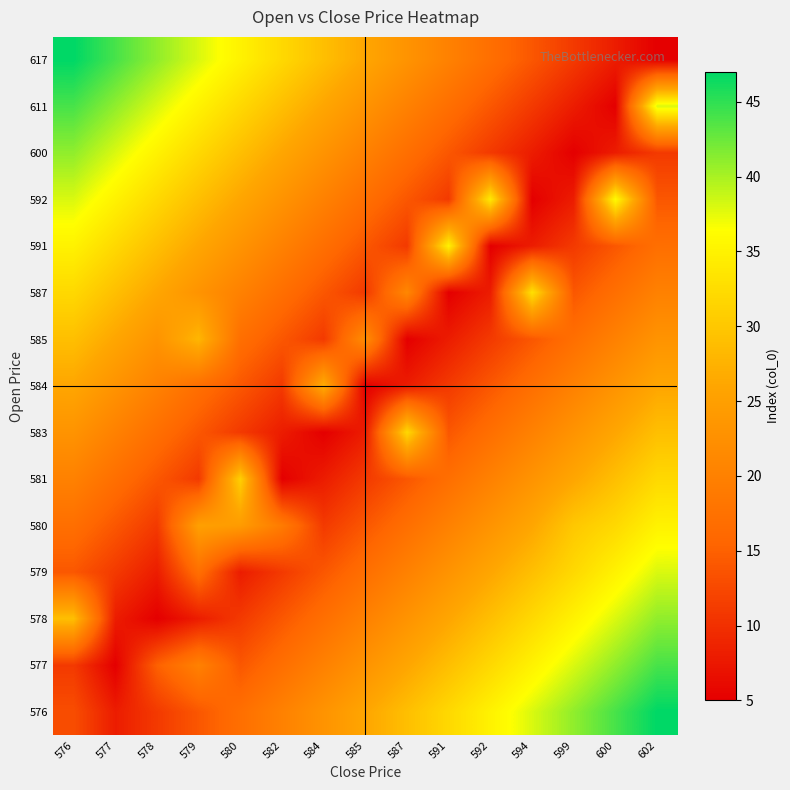

What is the smallest value displayed?

5.0